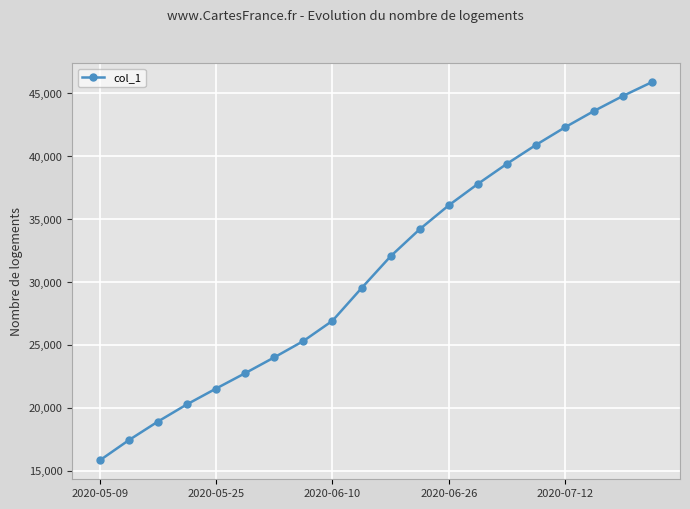

What is the difference between the maximum and minimum values?

30057.4